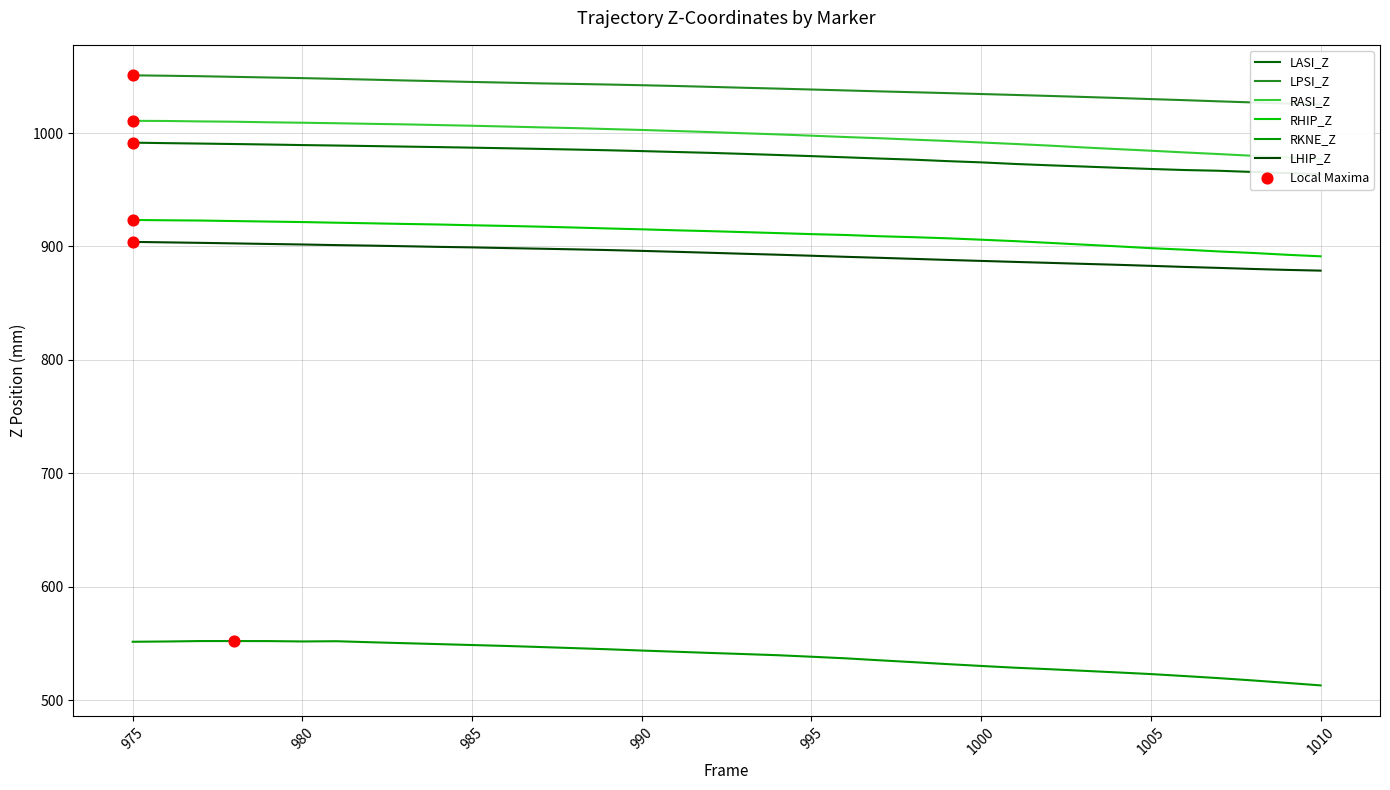

Which series has the largest Y range (max minus min)?

RKNE_Z